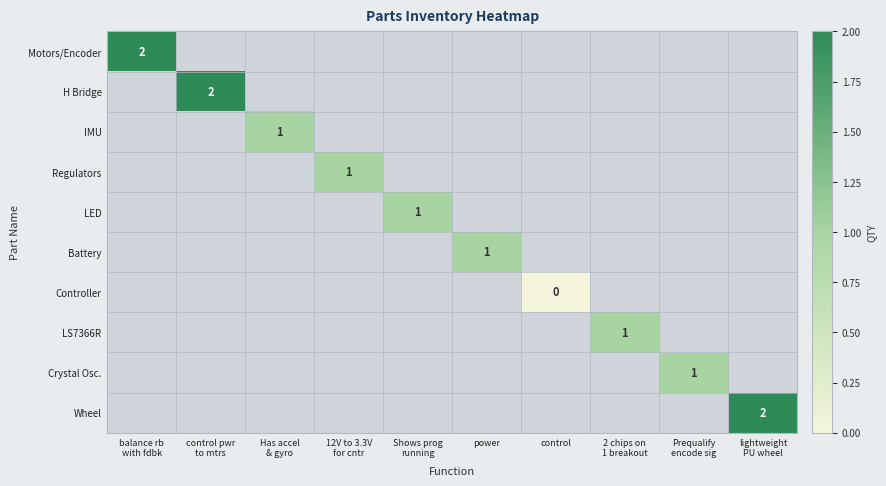

How many categories are shown in the chart?

10